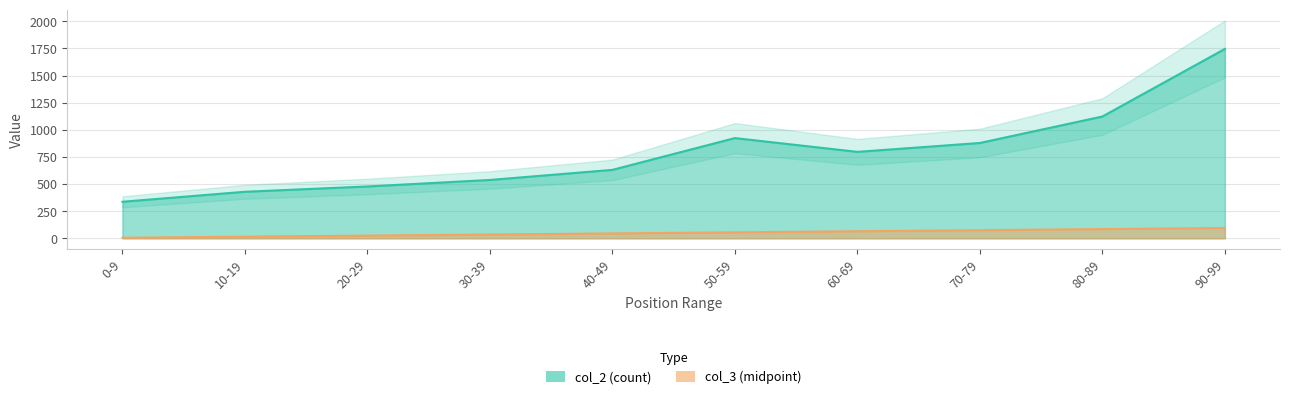

Is the value of col_3 at 70-79 greater than the value of col_2 at 60-69?

No